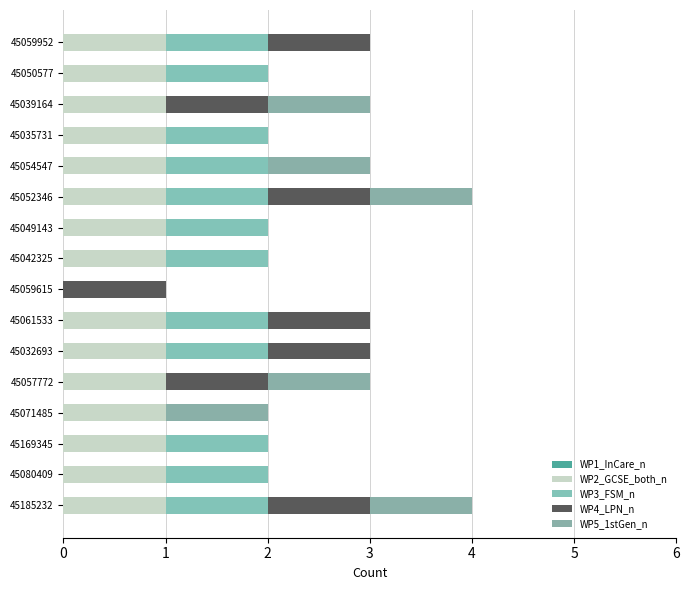

What is the average value of the WP2_GCSE_both_n series?

1